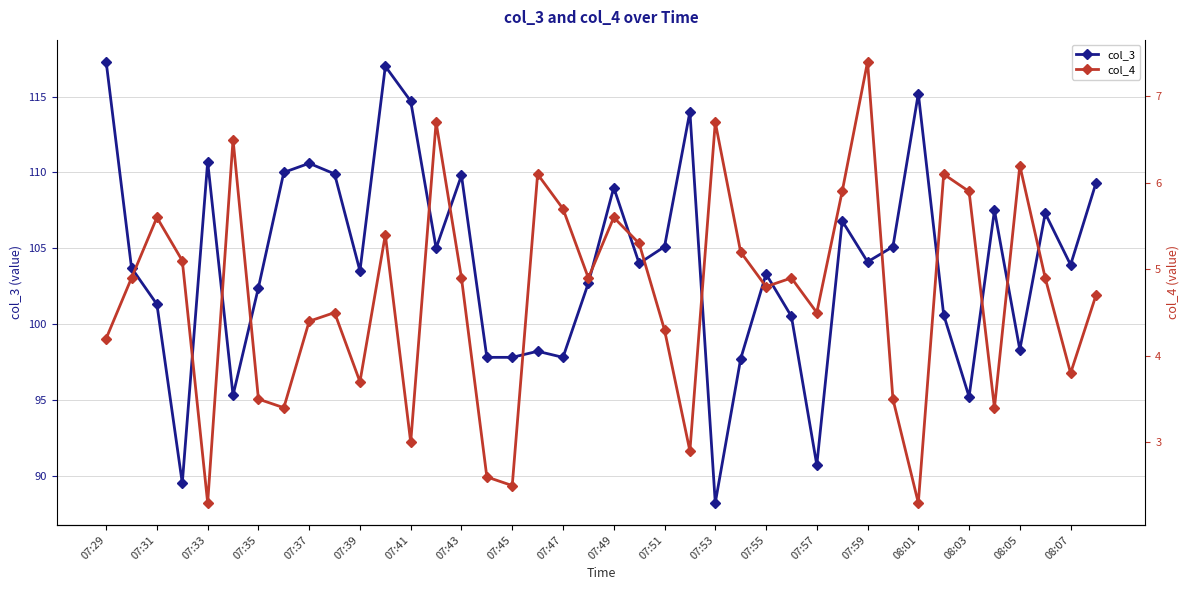

True or false: col_3 has more than 1 points higher than both neighbors.

True